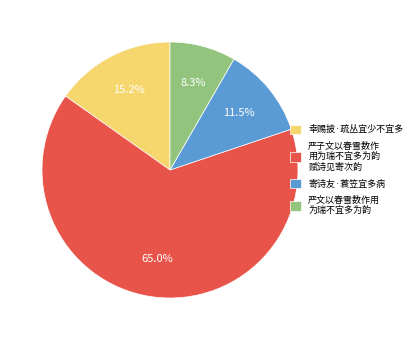

Between 严子文以春雪数作 用为瑞不宜多为韵 赋诗见寄次韵 and 严文以春雪数作用 为瑞不宜多为韵, which is larger?

严子文以春雪数作 用为瑞不宜多为韵 赋诗见寄次韵